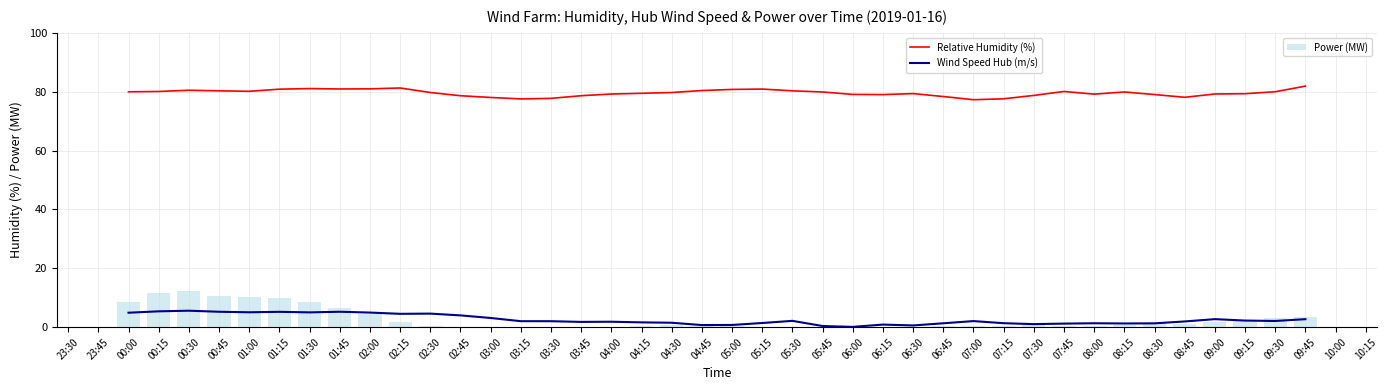

What is the highest value of the Power (MW) series?

12.4